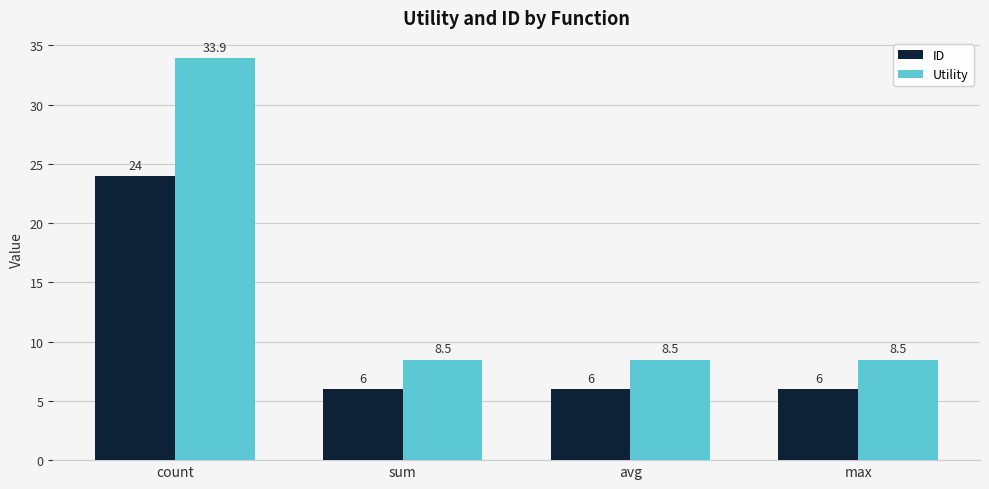

What is the label of the 3rd bar from the left?

avg